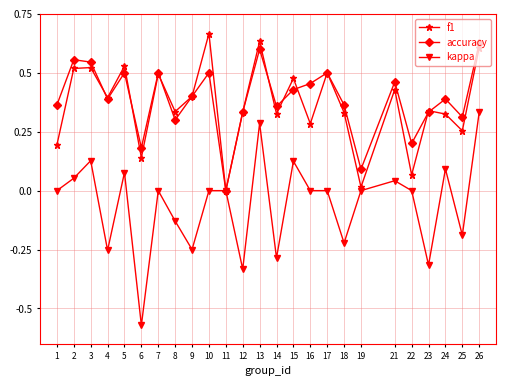

Which label corresponds to the largest value in the chart?

10